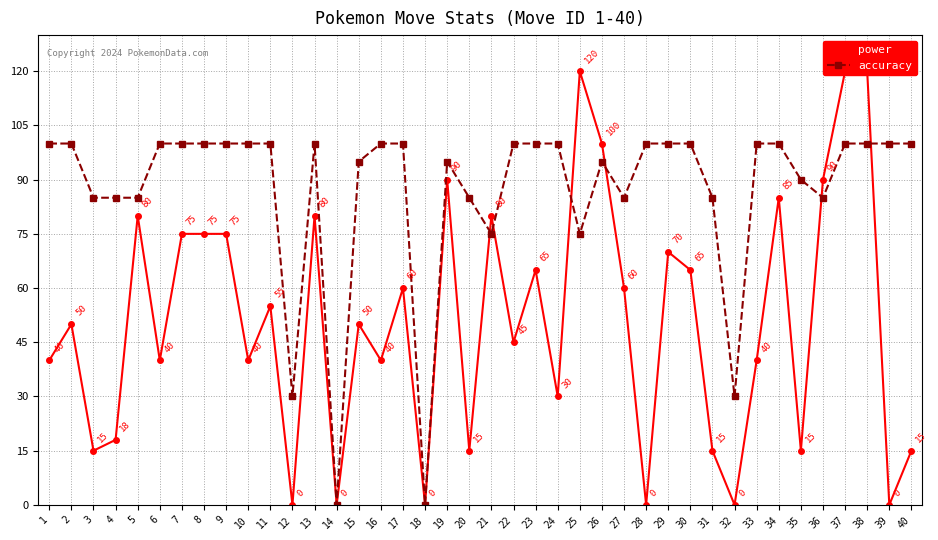

How many lines are shown in the chart?

2